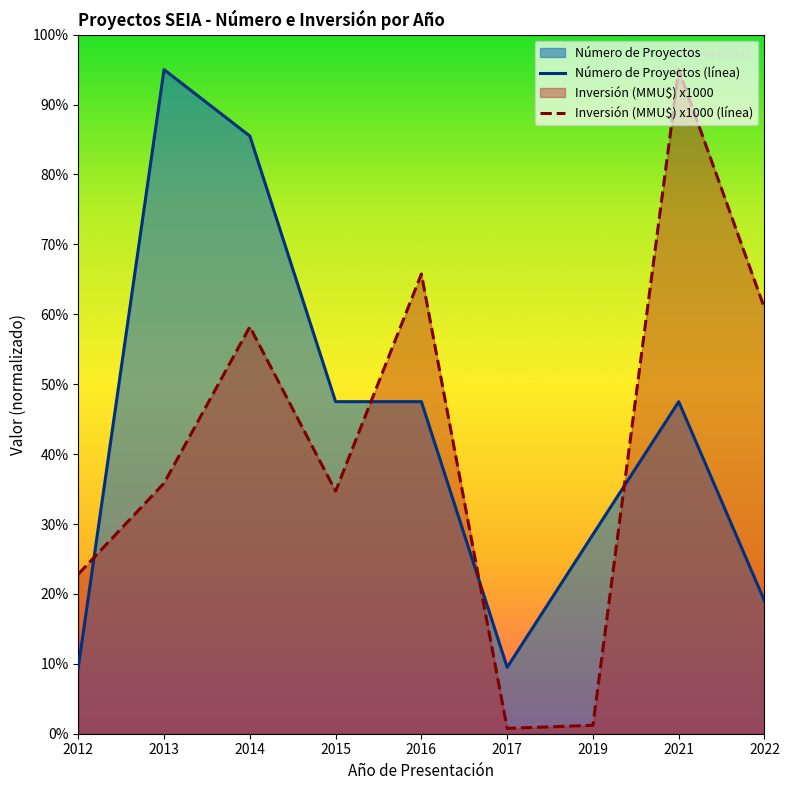

How many data points in Inversión (MMU$) x1000 (línea) are less than 35?

4